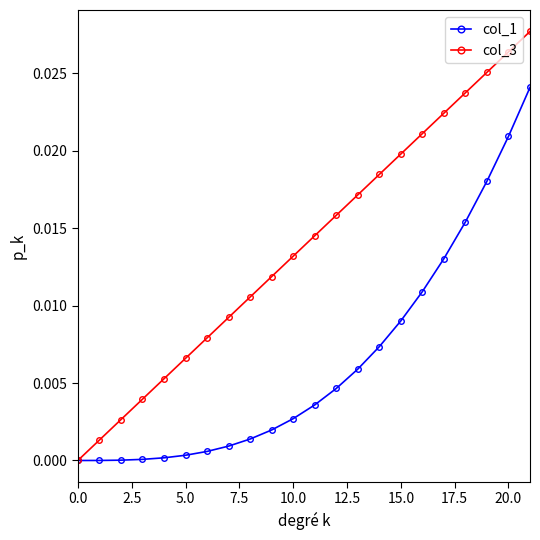

Which series has the largest total across all categories?

col_3